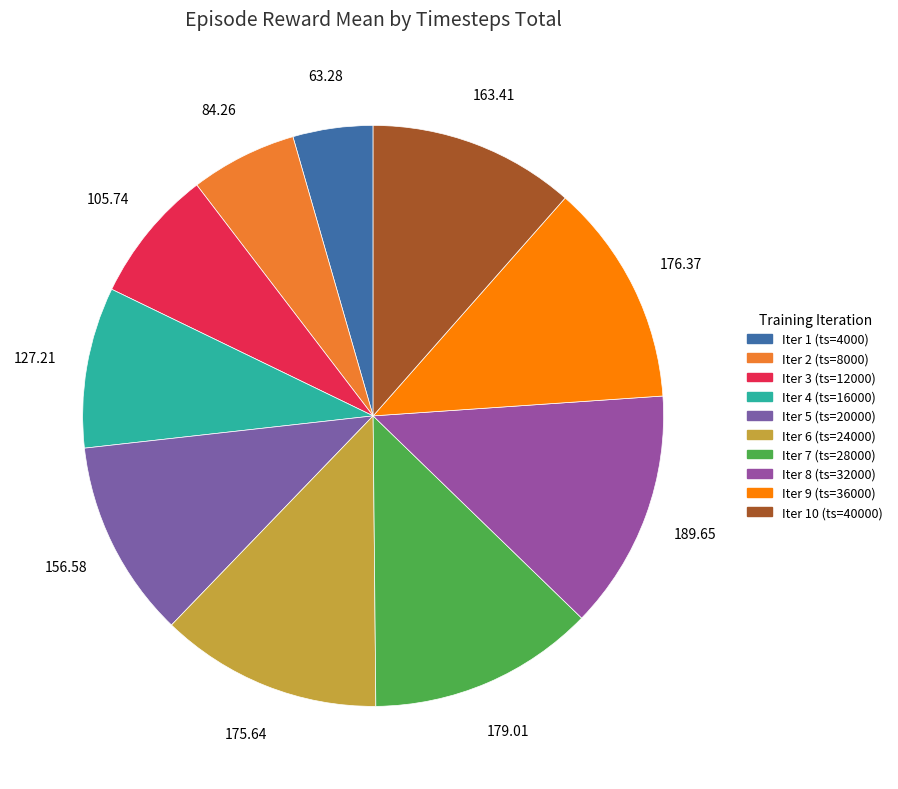

How many slices are in this pie chart?

10